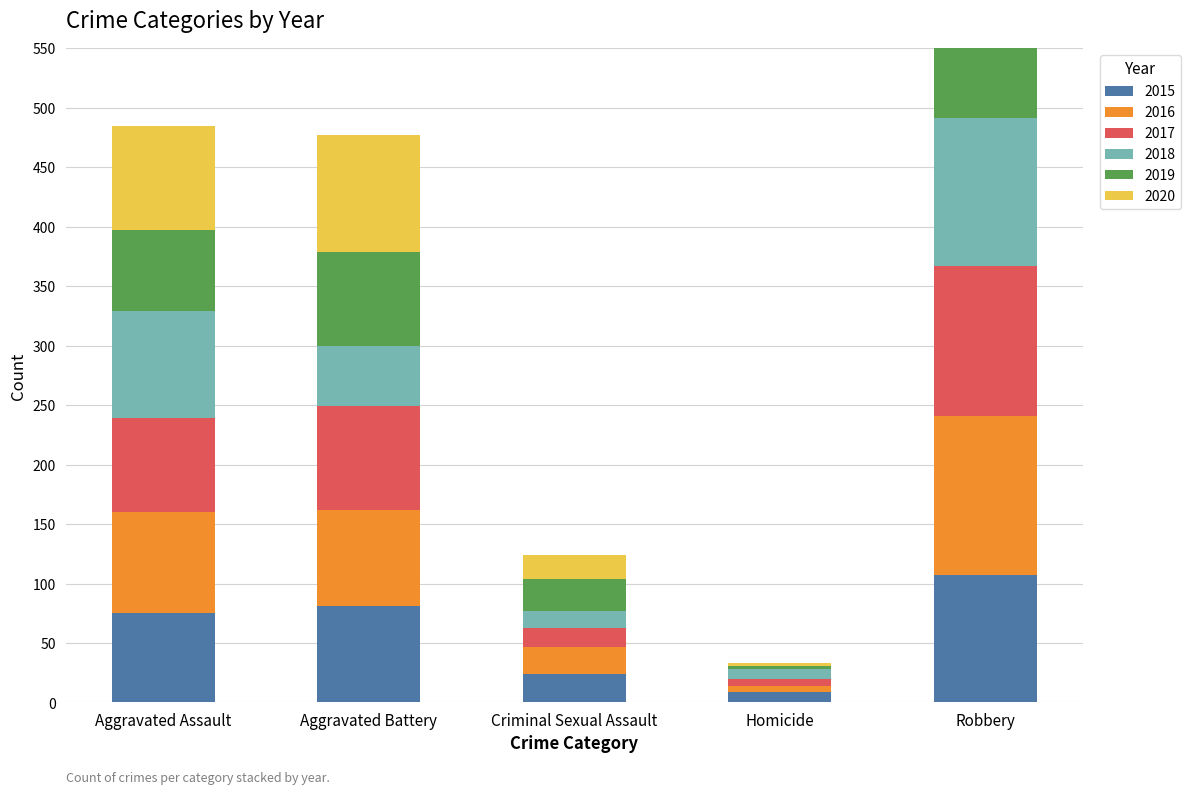

At which category does the chart reach its minimum across all series?

Homicide